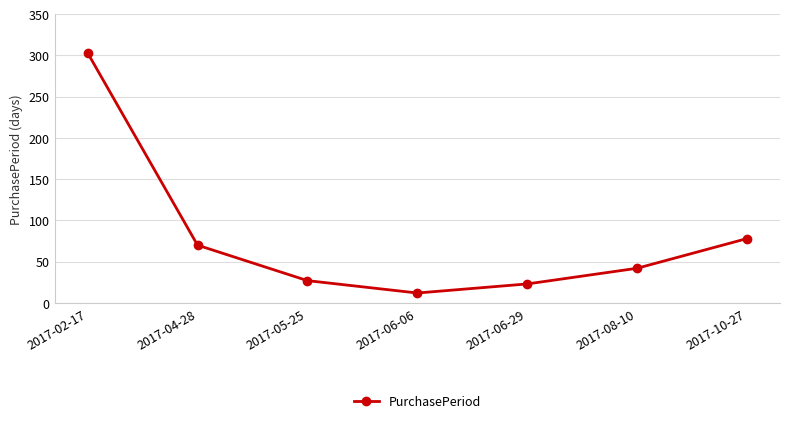

True or false: the data shows 70 at 2017-04-28.

True